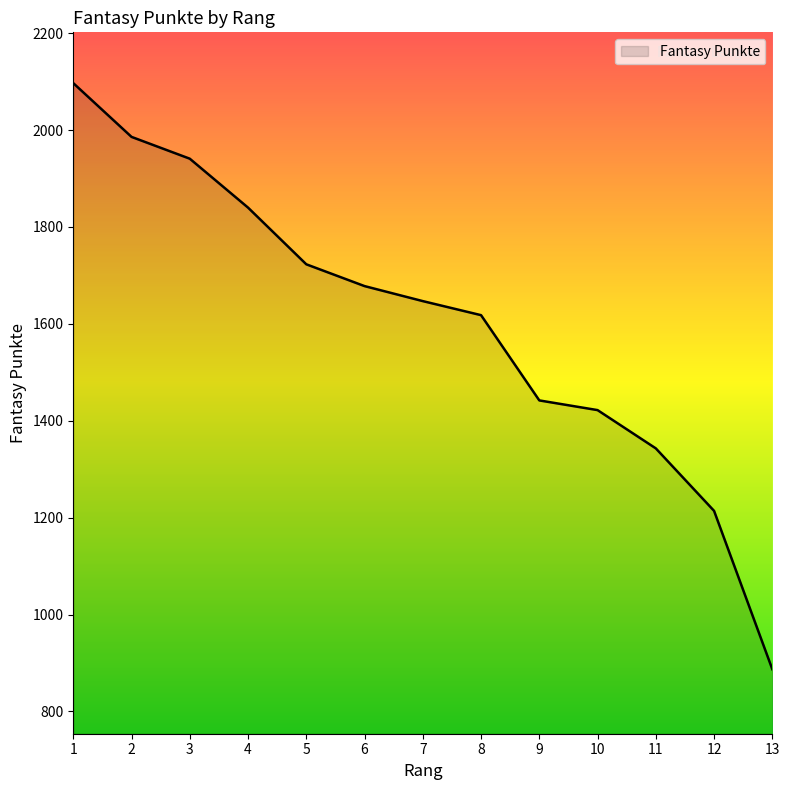

List the labels in order of value, smallest first.

13, 12, 11, 10, 9, 8, 7, 6, 5, 4, 3, 2, 1